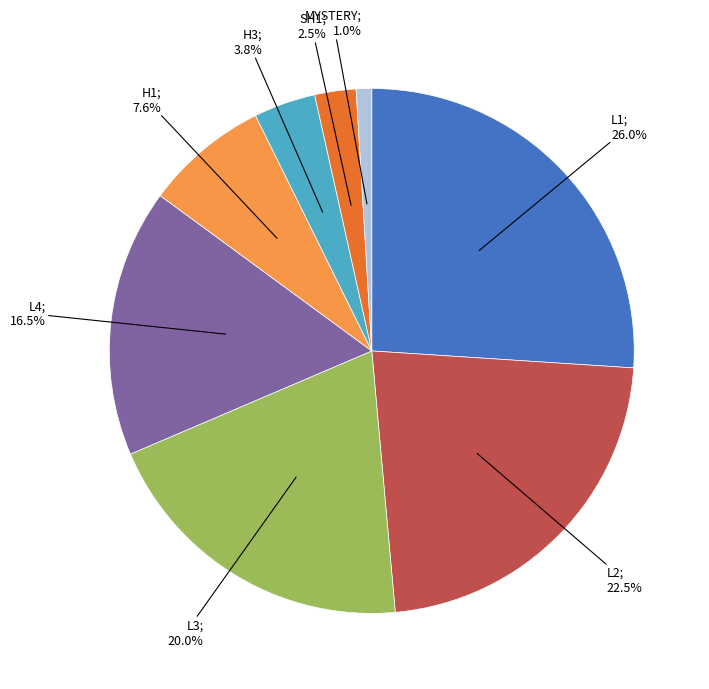

Is there a majority slice in this chart?

No